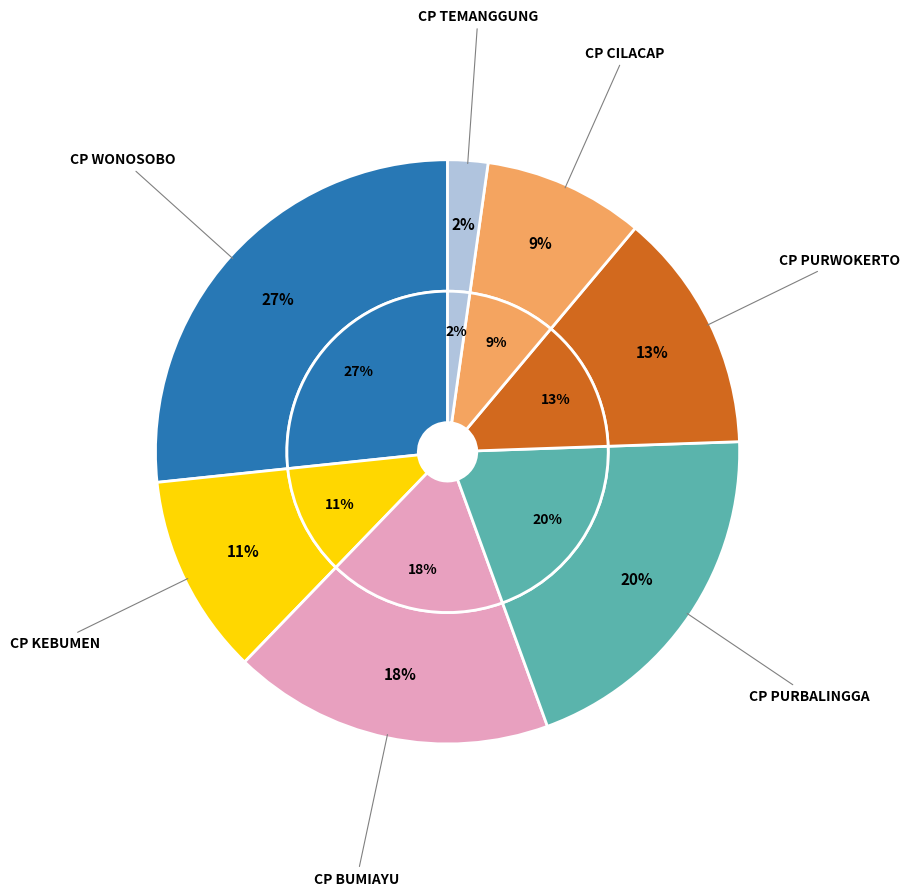

Rank the categories by value from highest to lowest.

CP WONOSOBO, CP PURBALINGGA, CP BUMIAYU, CP PURWOKERTO, CP KEBUMEN, CP CILACAP, CP TEMANGGUNG